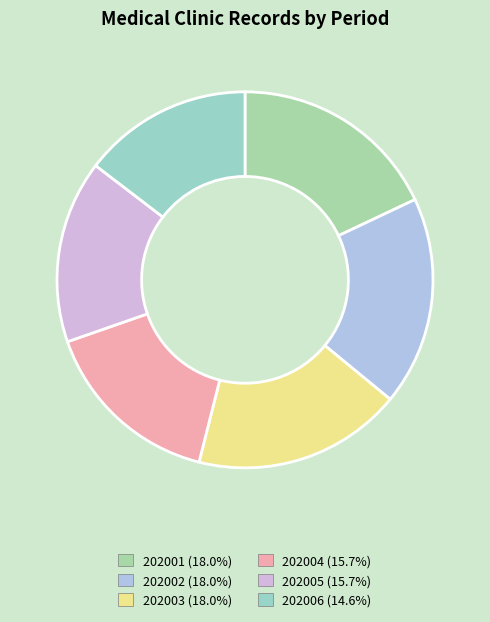

Which slice is the smallest?

202006